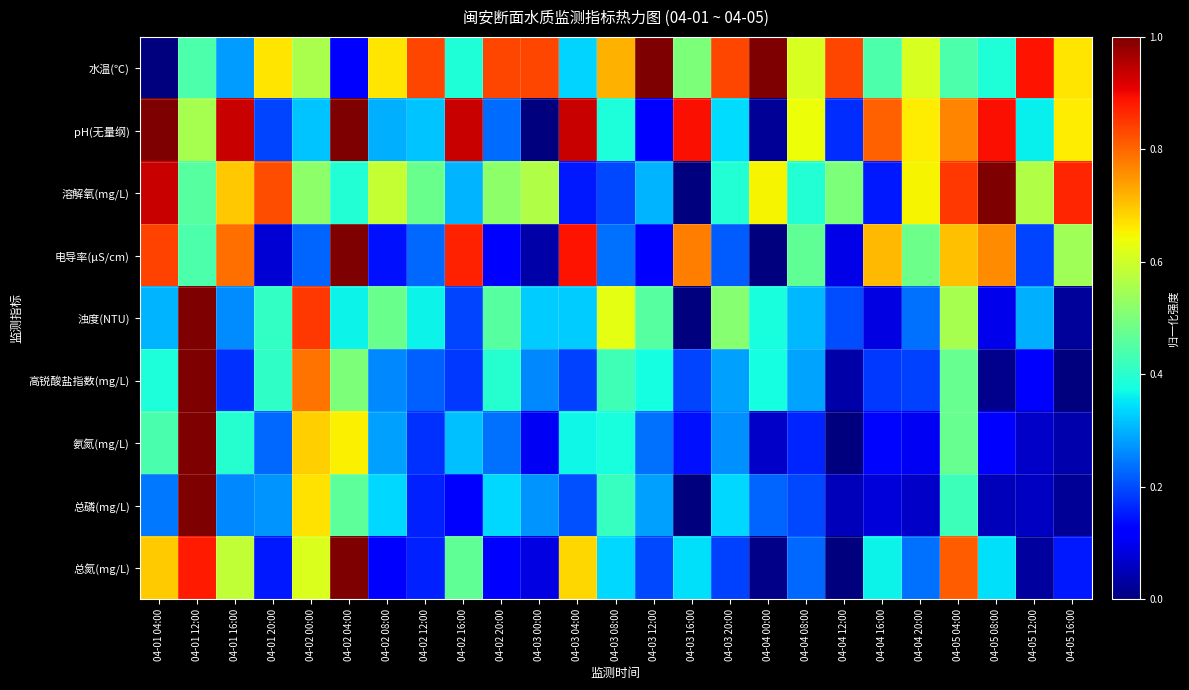

Which series changed the most between 04-02 04:00 and 04-03 16:00?

总氮(mg/L)